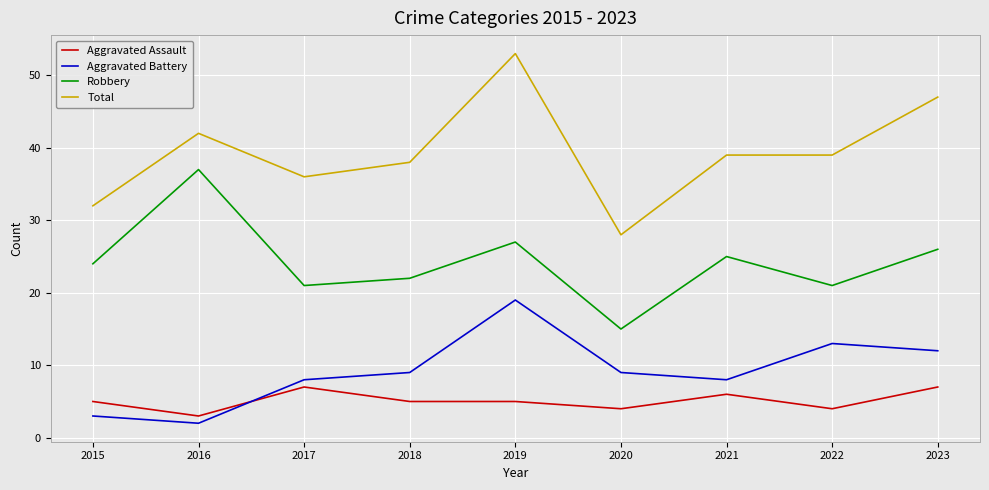

Which series changed the most between 2020 and 2023?

Total